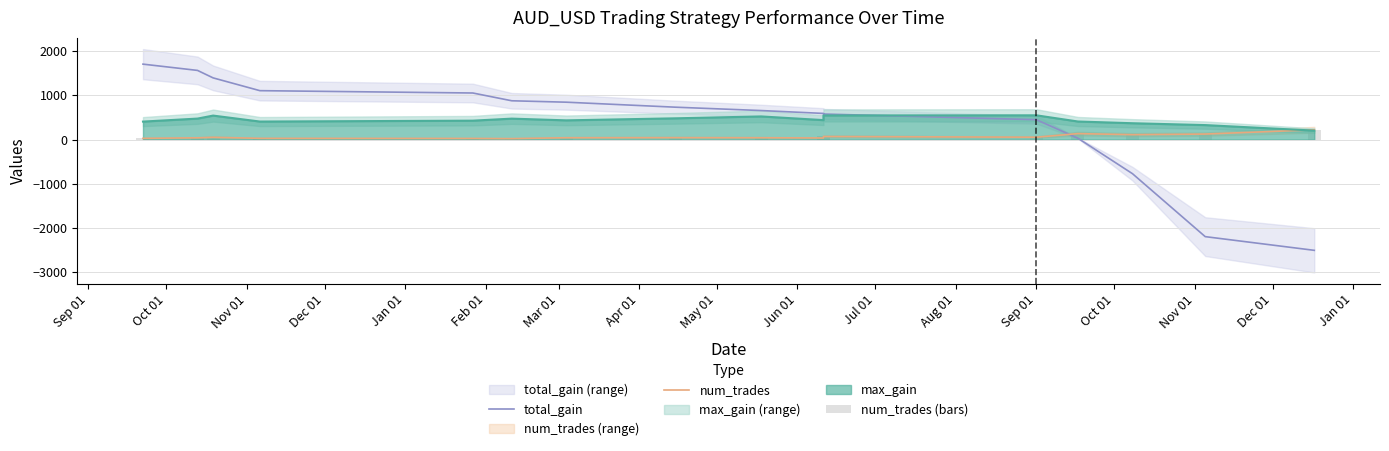

At how many categories does at least one series exceed 762?

7